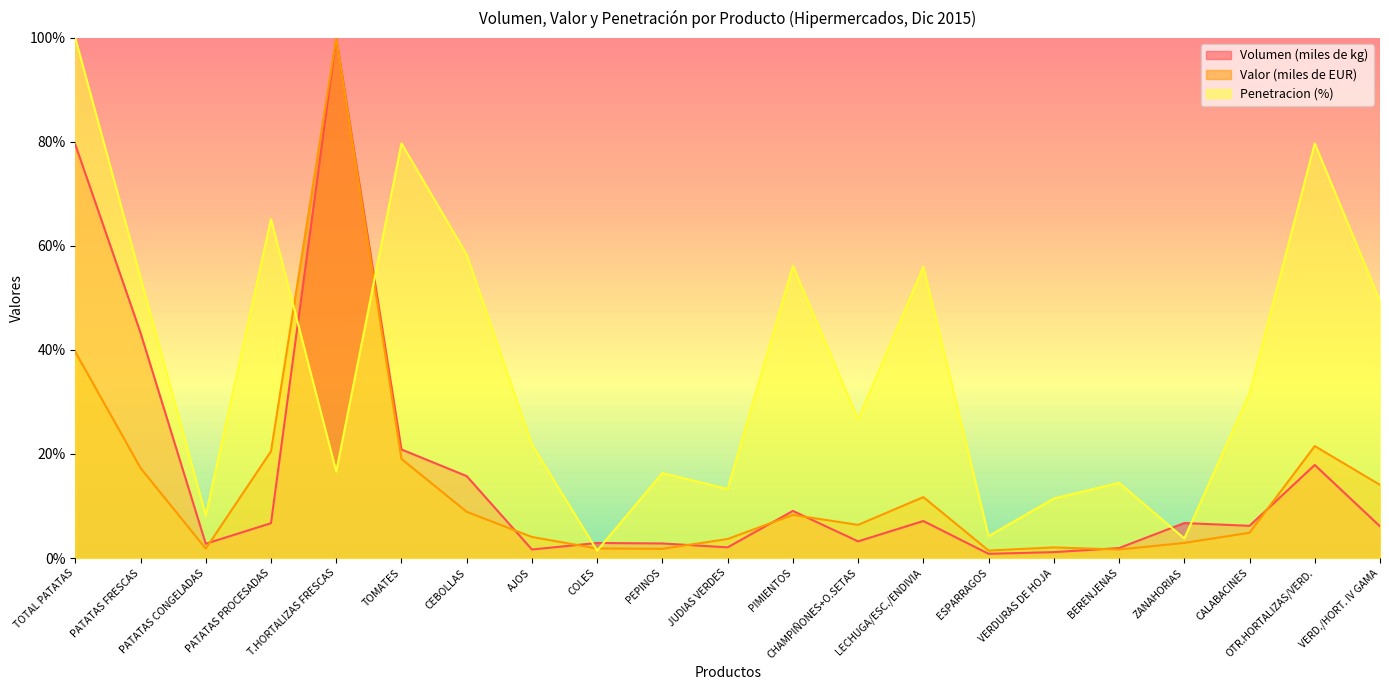

Is the value of Valor (miles de EUR) at CHAMPIÑONES+O.SETAS greater than the value of Penetracion (%) at LECHUGA/ESC./ENDIVIA?

No